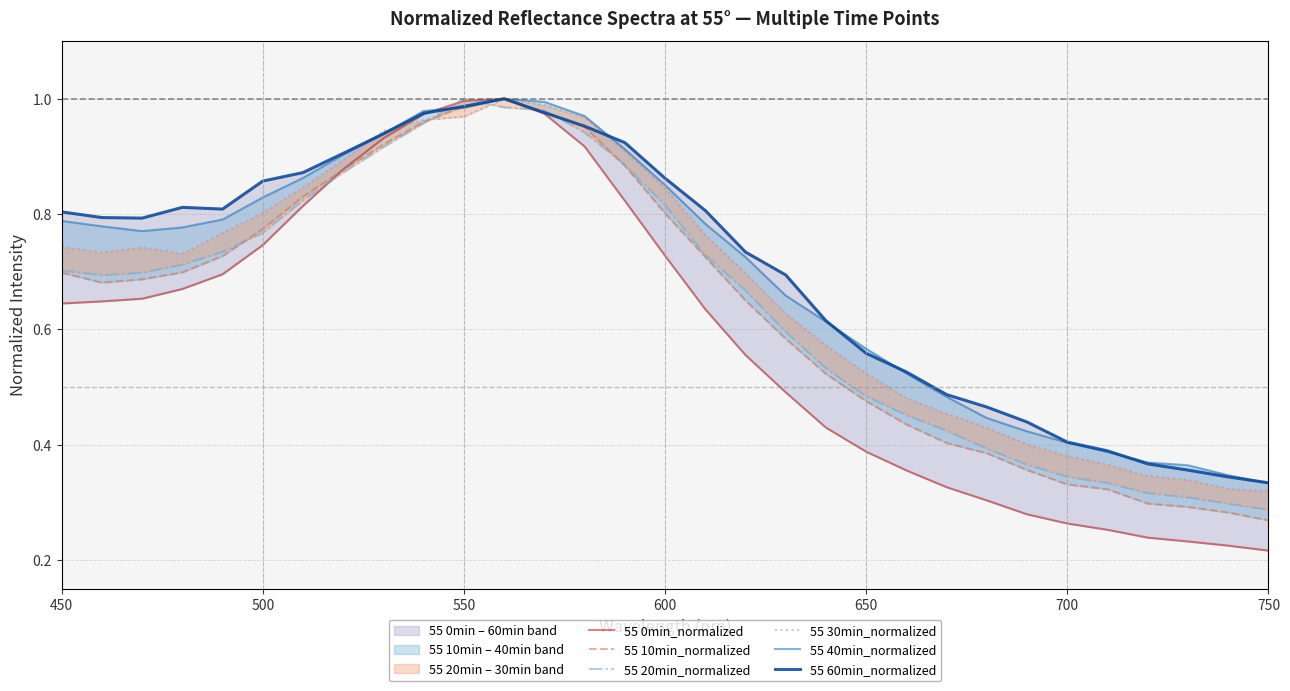

Does the chart have visible grid lines?

Yes